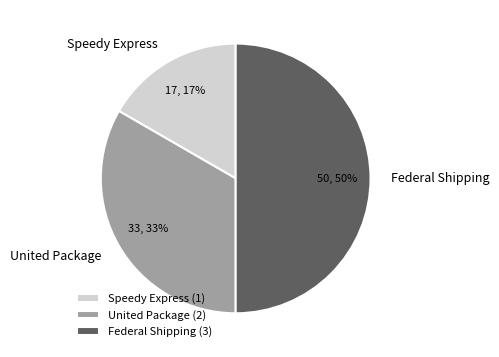

To the nearest percent, what percentage of the pie is Federal Shipping?

50%